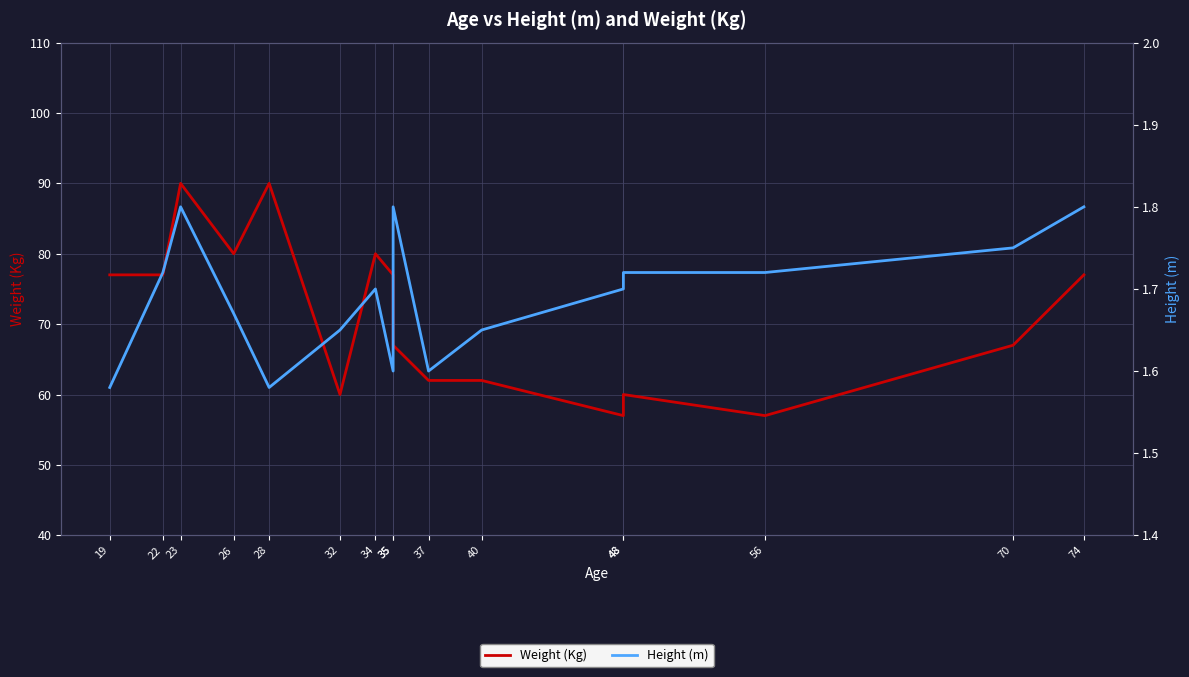

Reading right to left, transcribe all the data shown in this chart.

Weight (Kg): 74=77.0	70=67.0	56=57.0	48=60.0	48=57.0	40=62.0	37=62.0	35=67.0	35=77.0	34=80.0	32=60.0	28=90.0	26=80.0	23=90.0	22=77.0	19=77.0
Height (m): 74=1.8	70=1.8	56=1.7	48=1.7	48=1.7	40=1.6	37=1.6	35=1.8	35=1.6	34=1.7	32=1.6	28=1.6	26=1.7	23=1.8	22=1.7	19=1.6